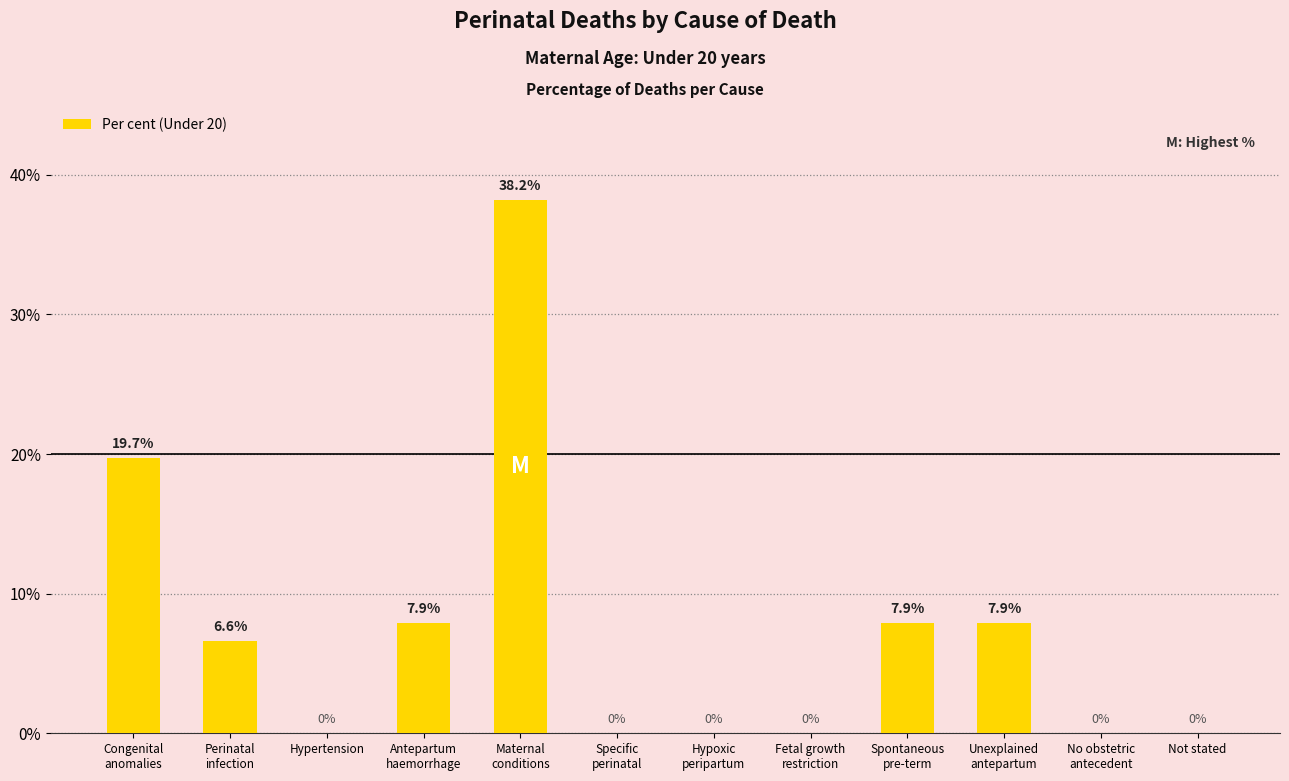

How many series are shown in this chart?

1